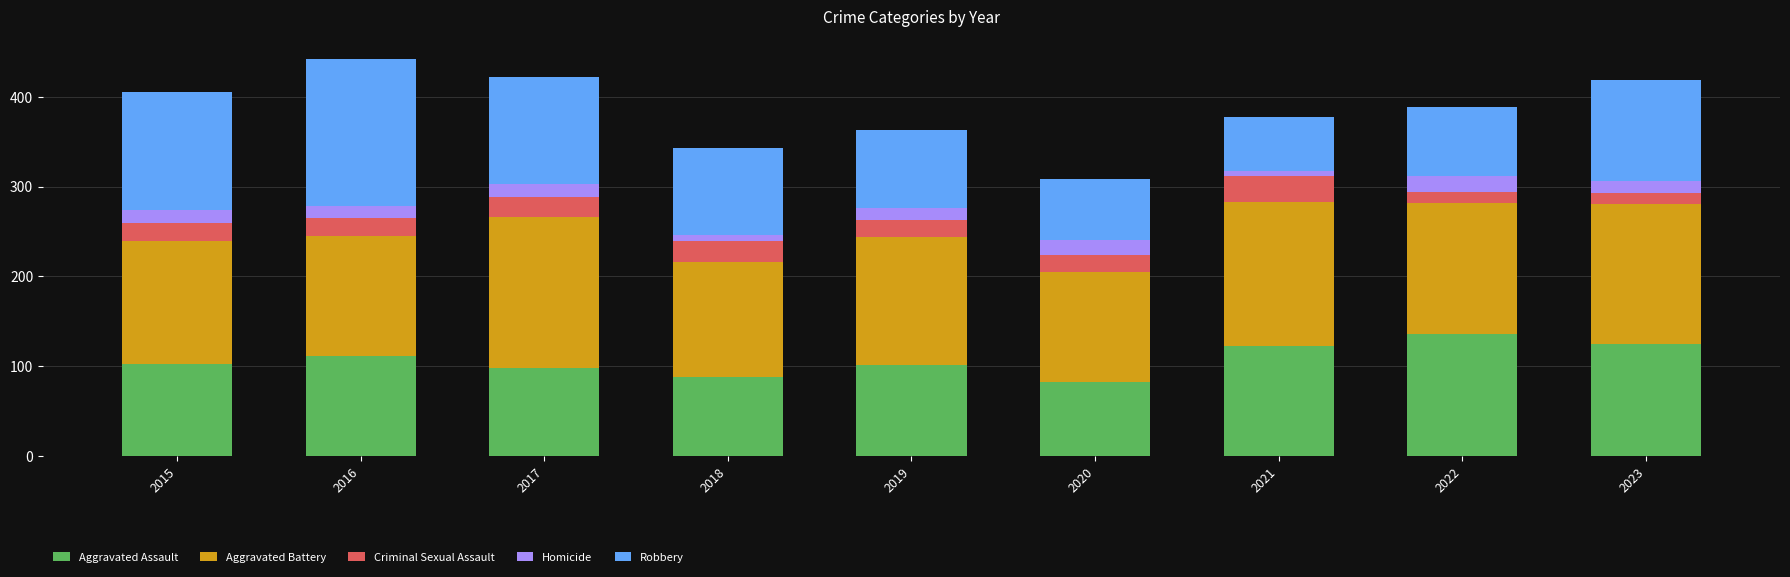

Does the chart contain stacked bars?

Yes